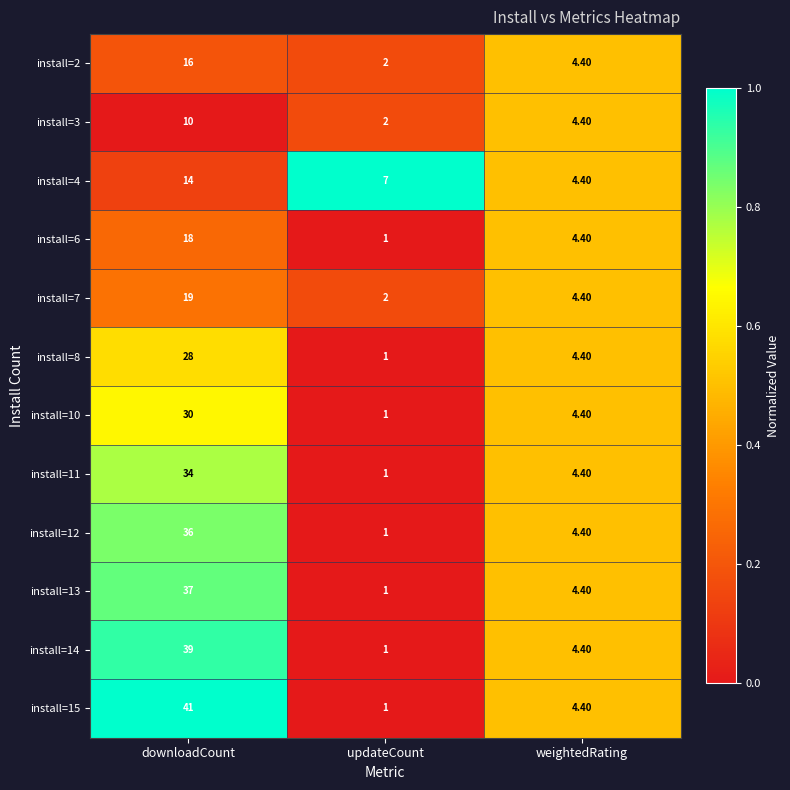

What is the difference between the maximum and minimum values in the install=10 series?

29.0